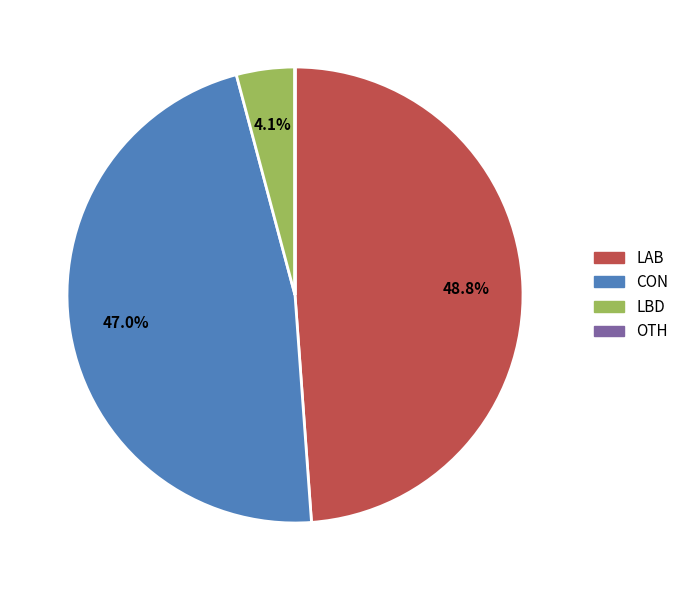

Is there a majority slice in this chart?

No